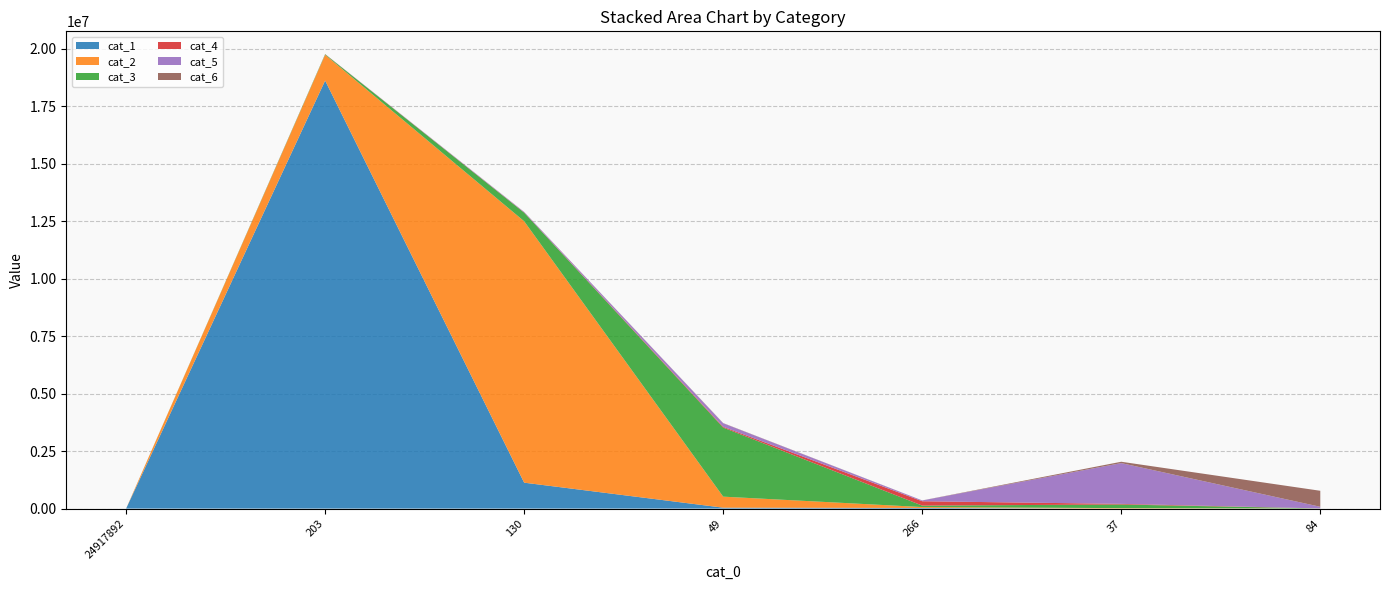

Reading left to right, transcribe all the data shown in this chart.

cat_1: 0	18607261	1125766	38538	27287	225	141
cat_2: 0	1119639	11364238	479439	38143	18382	859
cat_3: 0	25161	374318	3002752	63708	158010	4066
cat_4: 0	5433	9614	34913	189232	27431	1225
cat_5: 0	1703	21240	152061	33118	1772051	70986
cat_6: 0	502	1839	8483	2914	59230	695831